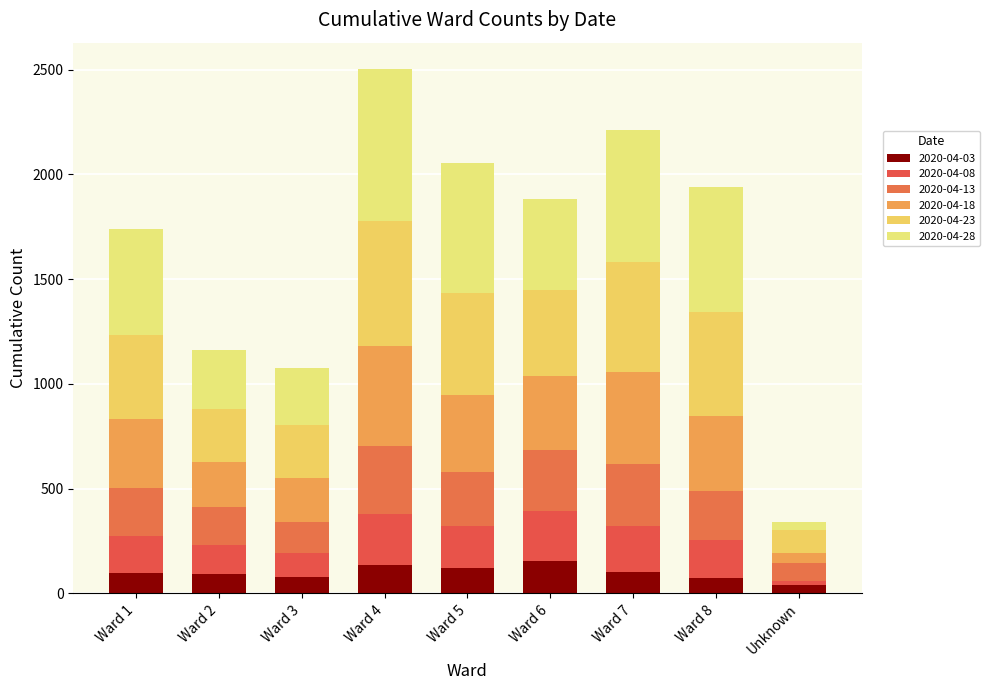

The 2020-04-08 series shows 198 at Ward 5. True or false?

True